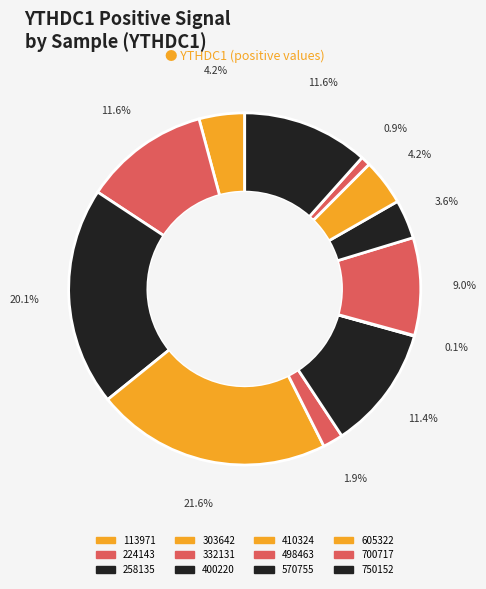

Is there any slice that represents more than half of the pie?

No